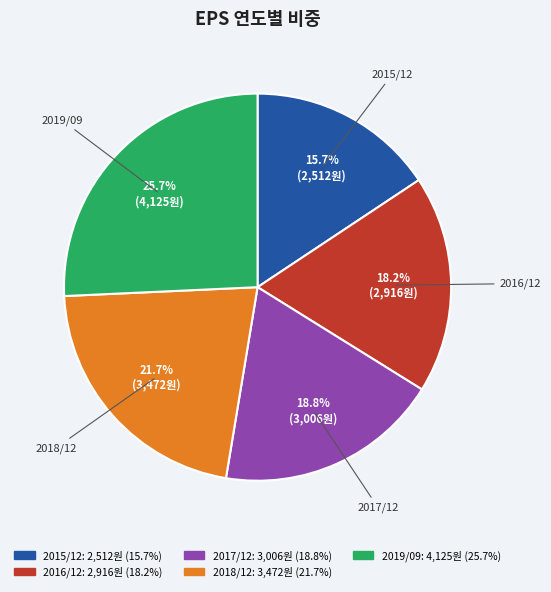

Rank the categories by value from lowest to highest.

2015/12, 2016/12, 2017/12, 2018/12, 2019/09